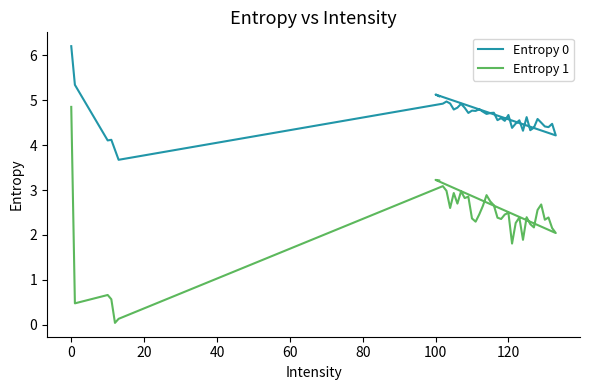

What is the highest value of the Entropy 1 series?

4.8